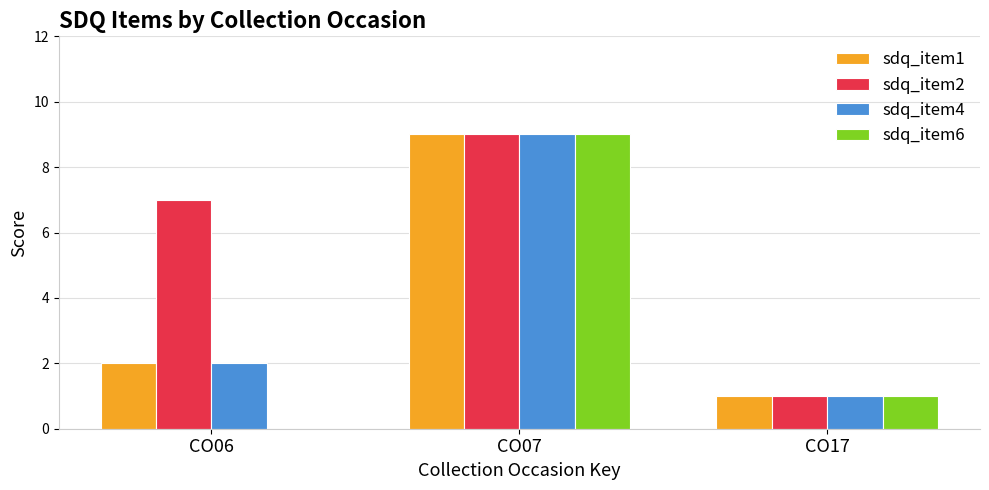

True or false: sdq_item2 has a value of 10 at CO06.

False